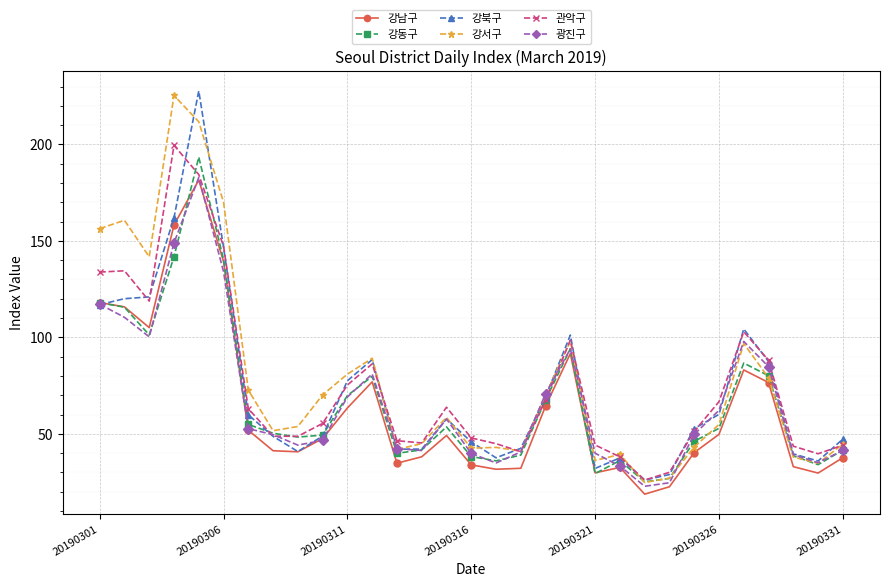

What is the minimum value for 광진구?

22.8